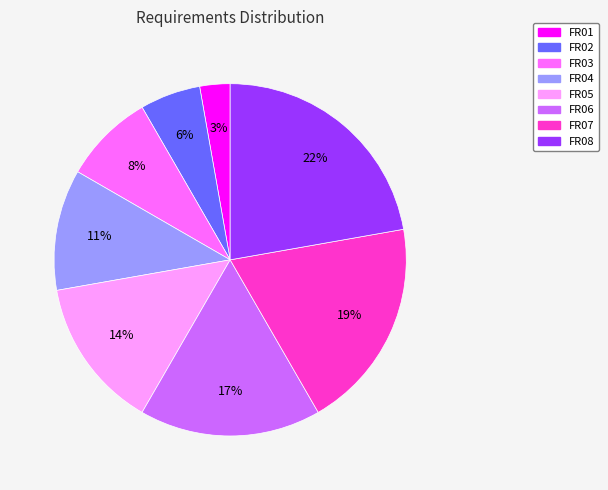

To the nearest percent, what is the average slice percentage?

12%